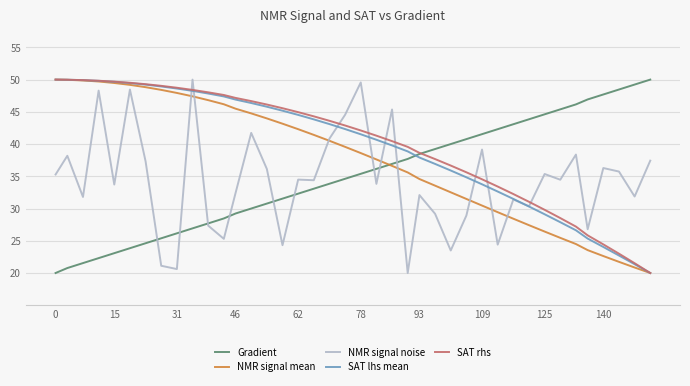

True or false: SAT rhs and NMR signal noise cross at least once.

True